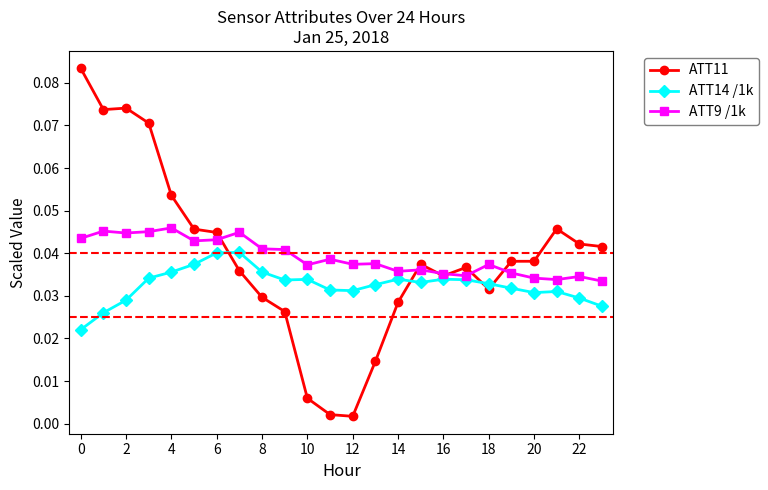

How many distinct data groups are displayed?

3